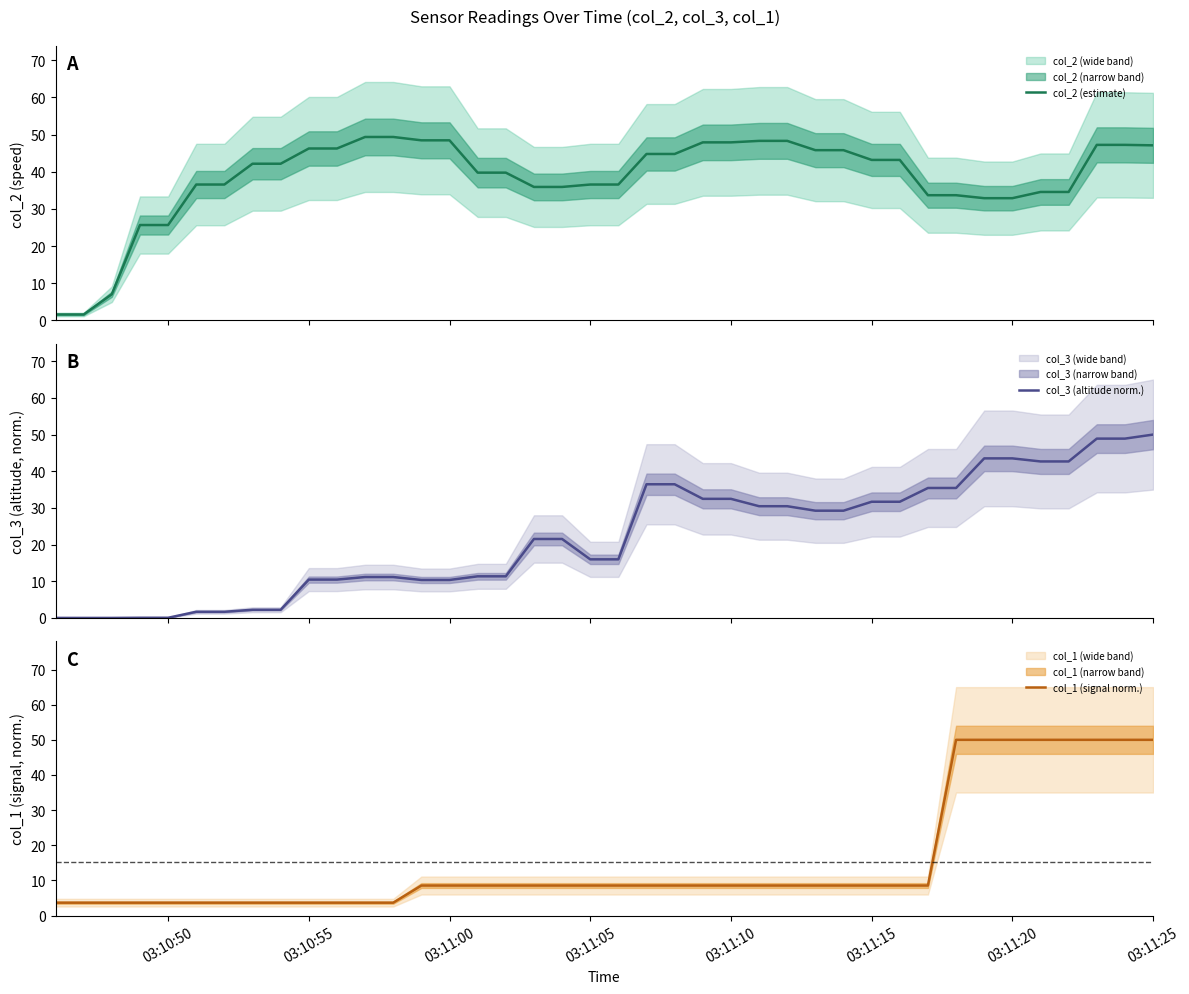

What is the lowest value of the col_2 (estimate) series?

1.6